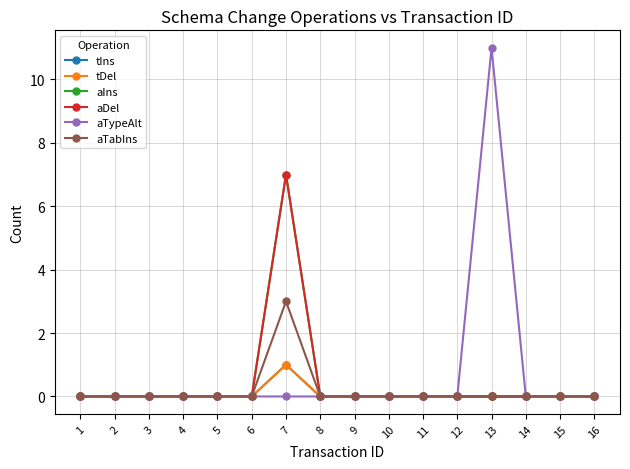

What is the difference between the maximum and minimum values in the aTabIns series?

3